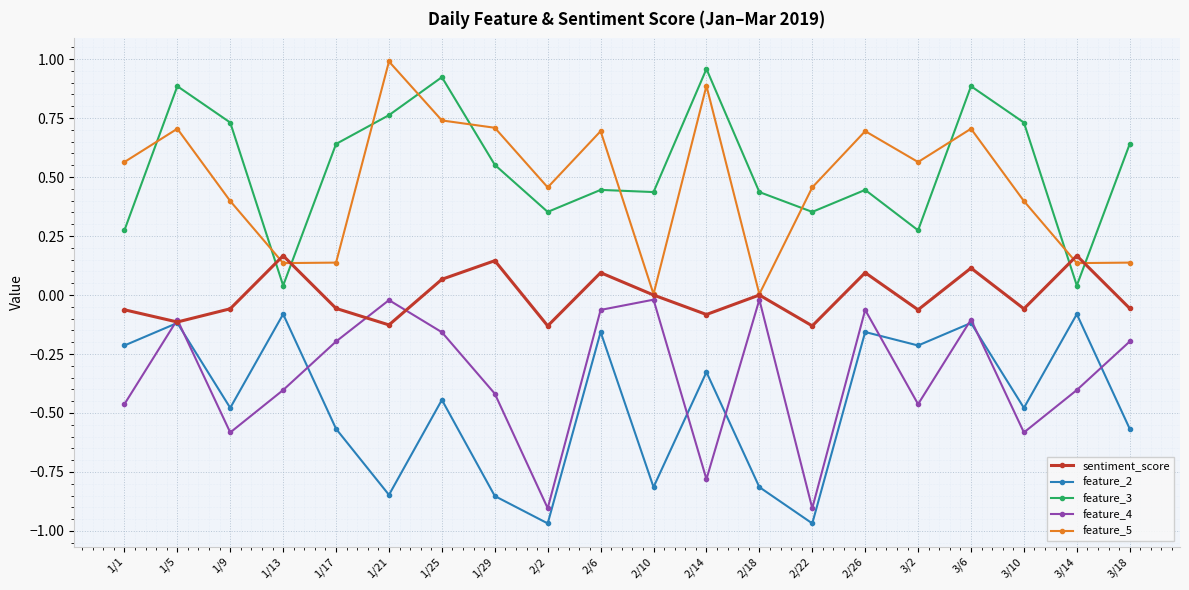

Rank the series at 1/1 from lowest to highest value.

feature_4, feature_2, sentiment_score, feature_3, feature_5